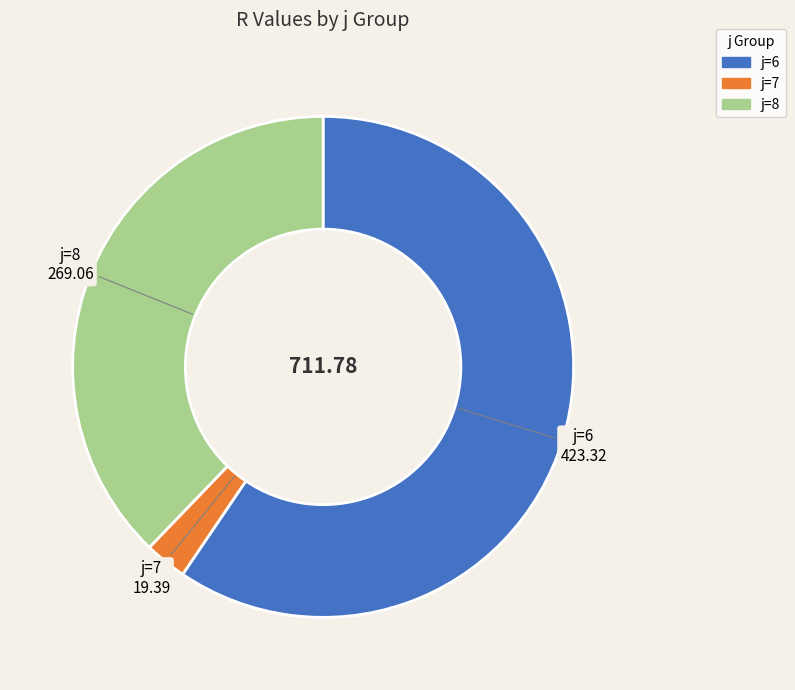

Do j=7 and j=6 together represent more than half of the pie?

Yes